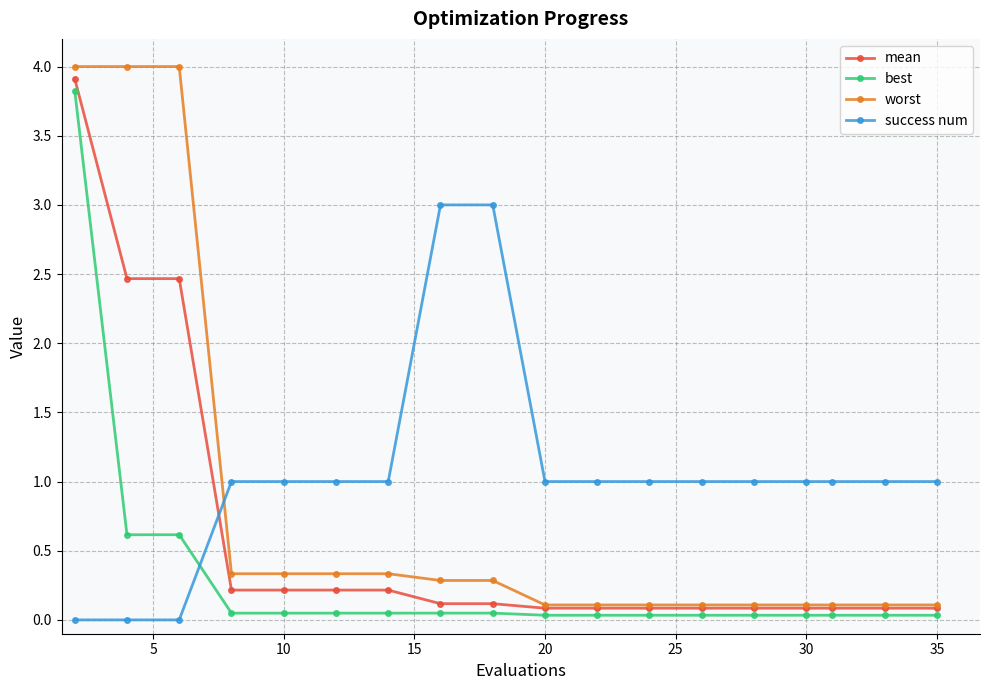

List the series in order of their overall mean, lowest first.

best, mean, worst, success num